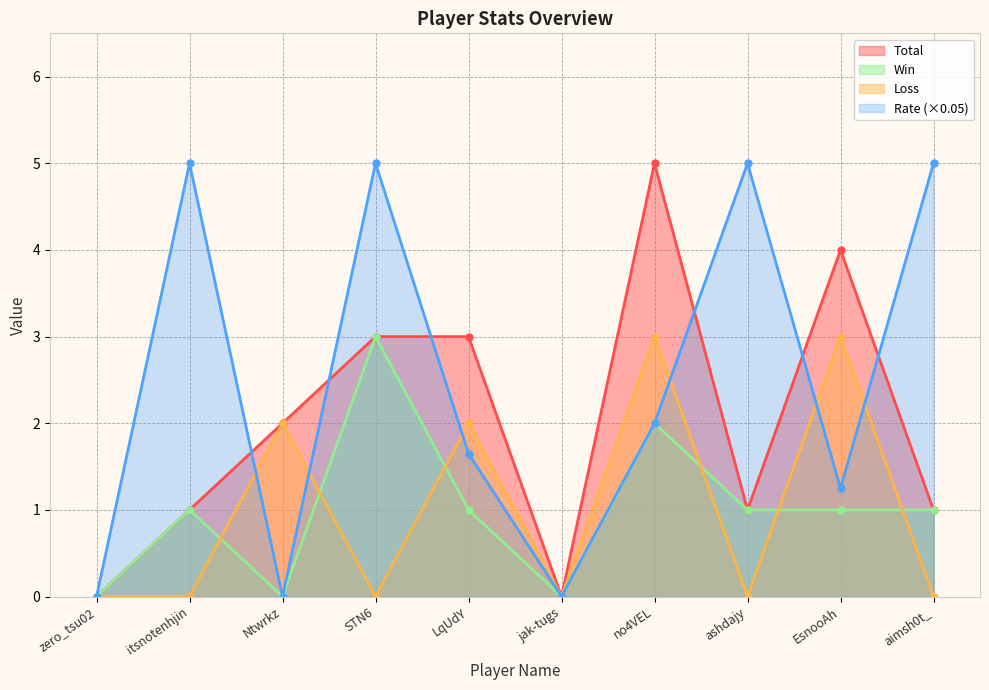

Between LqUdY and jak-tugs, which series saw the biggest shift?

Total